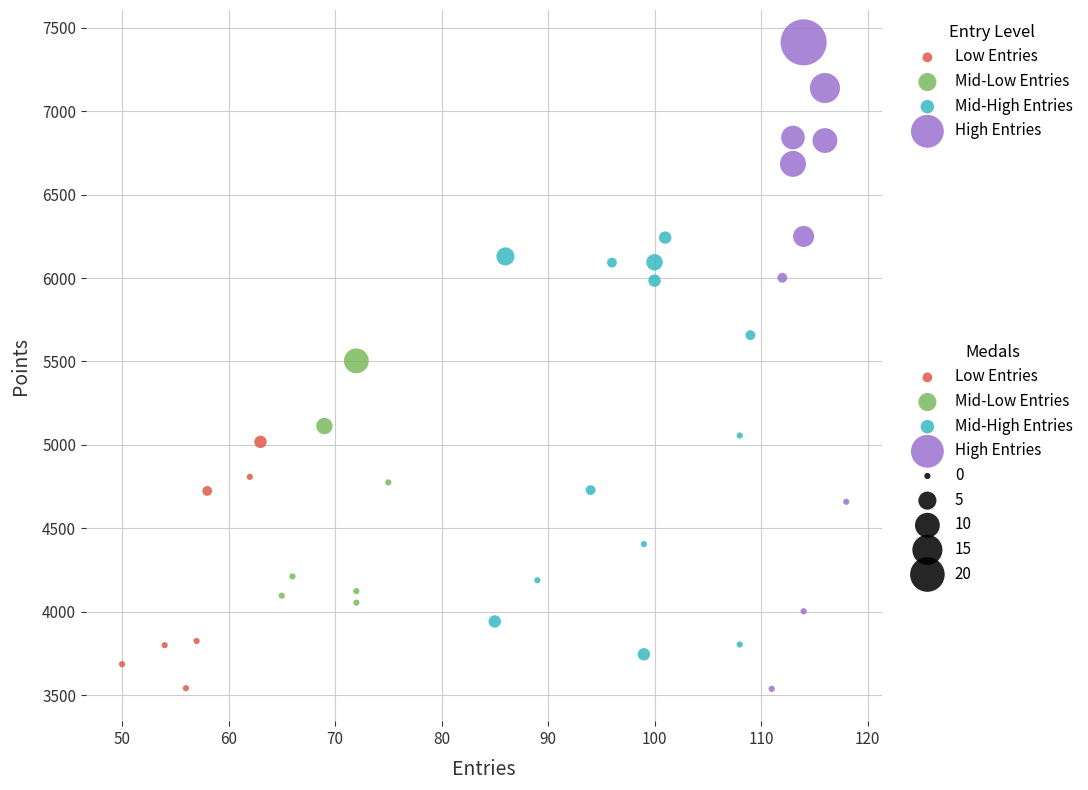

Which series has the widest spread of Y values?

High Entries